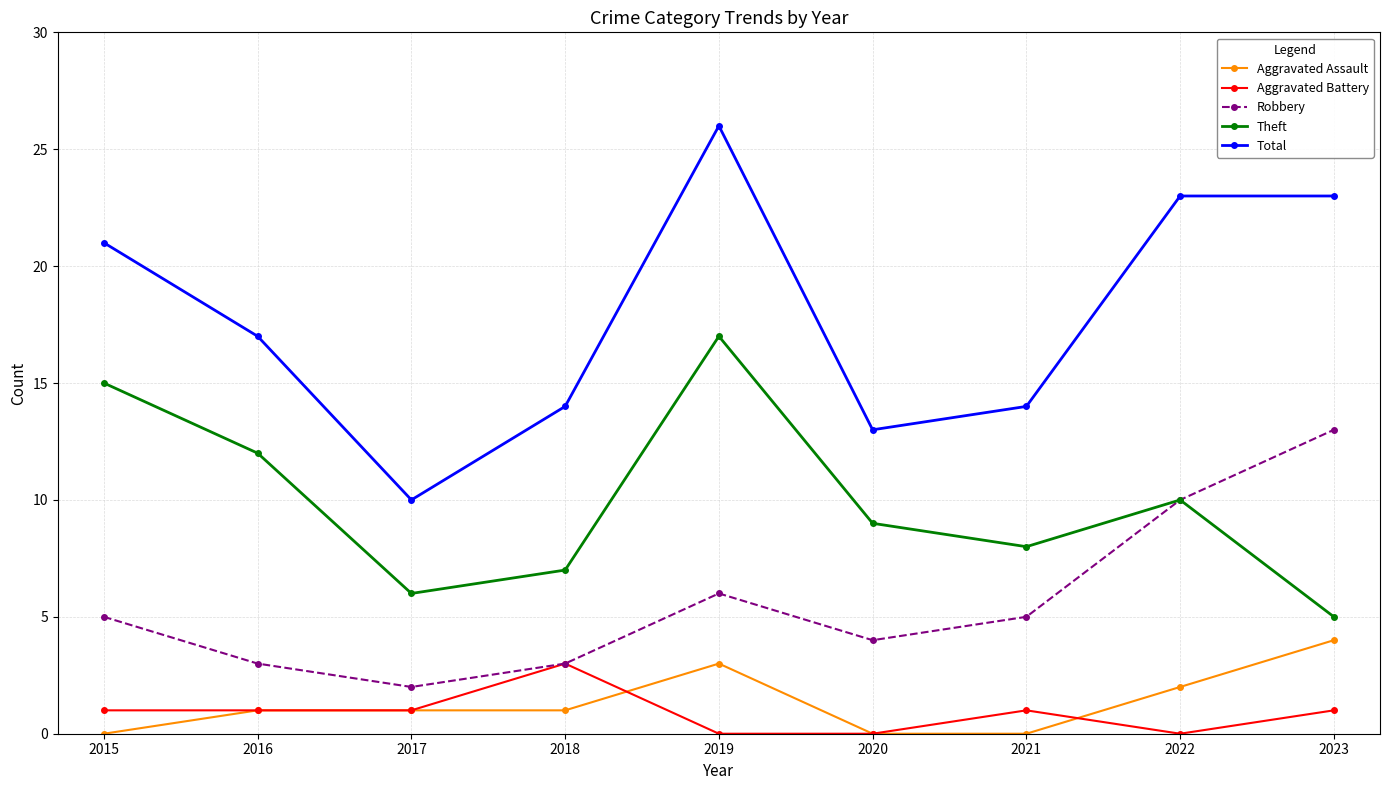

What is the approximate value of Robbery at 2018?

3